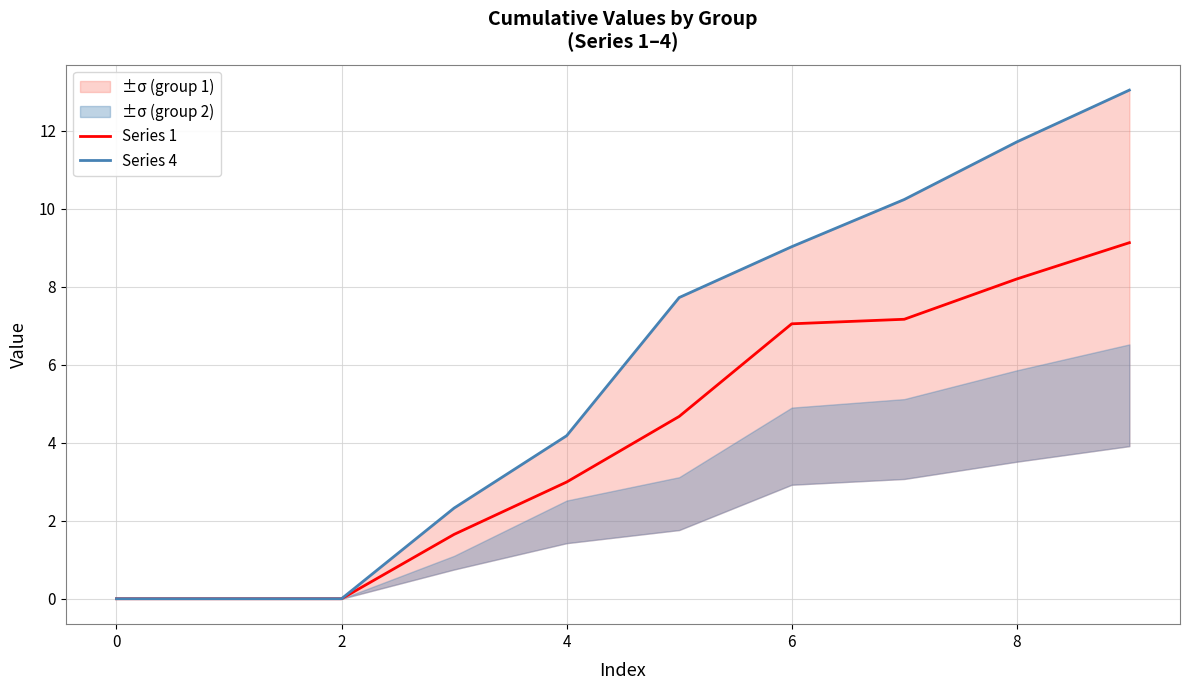

True or false: Series 1 has a value of 1.8 at 4.

False